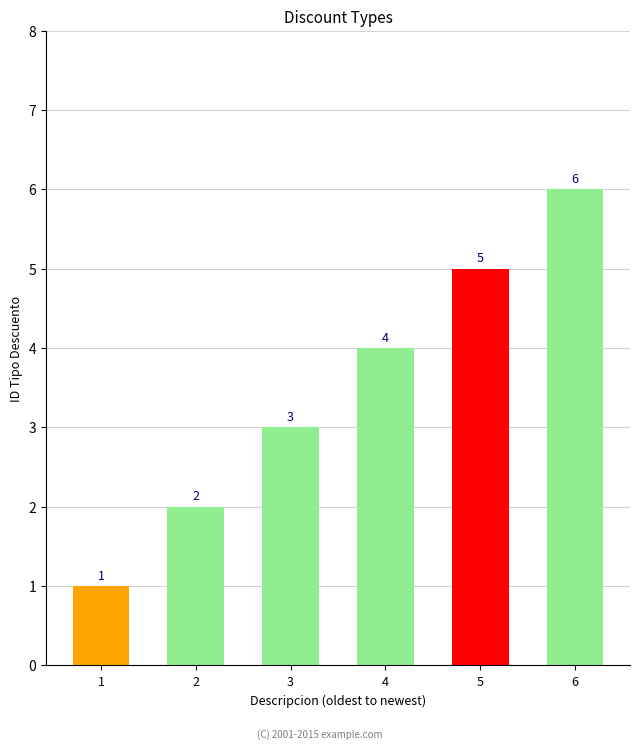

Reading left to right, extract all data points from this chart.

1=1	2=2	3=3	4=4	5=5	6=6